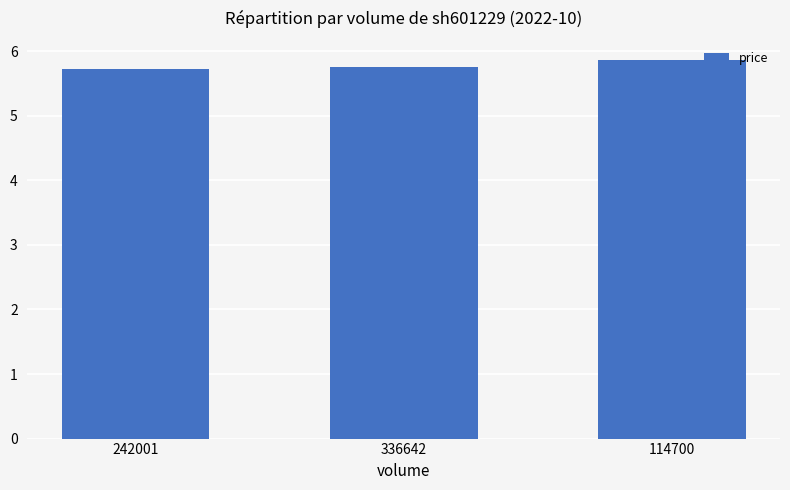

Which has a higher value, 114700 or 242001?

114700